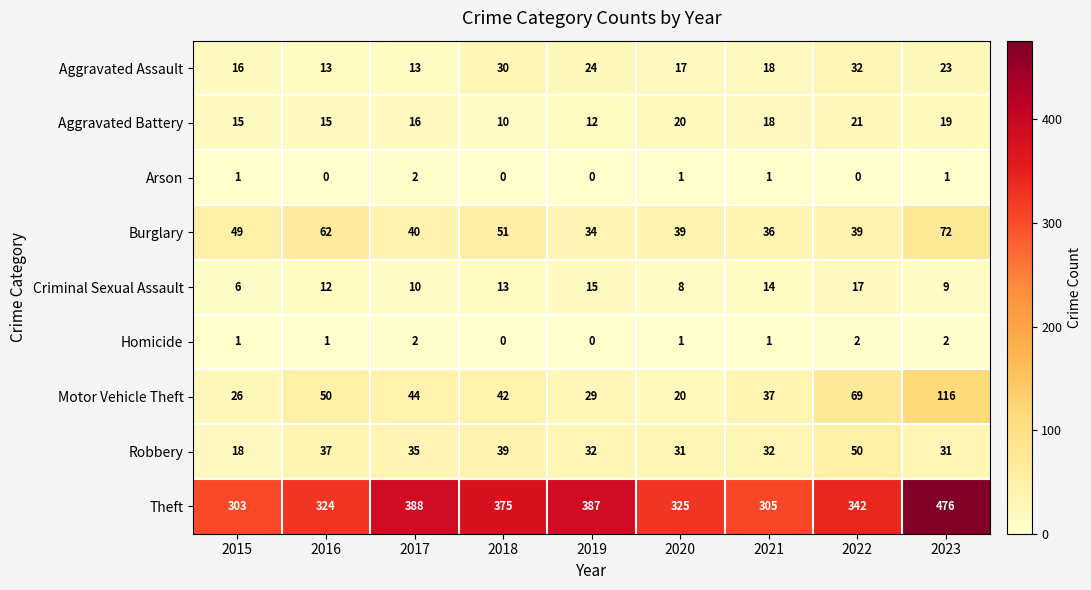

Which series has the largest total across all categories?

Theft